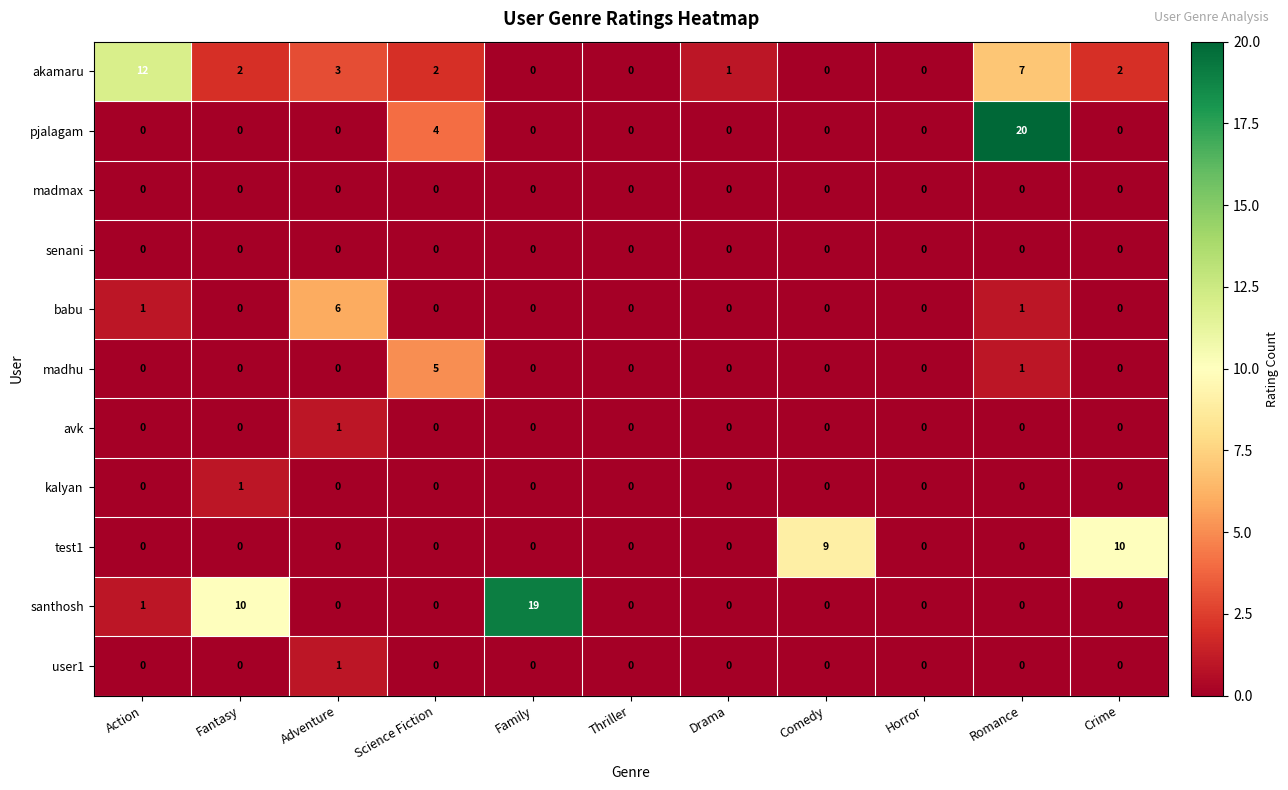

Which series has the largest range (max minus min)?

pjalagam